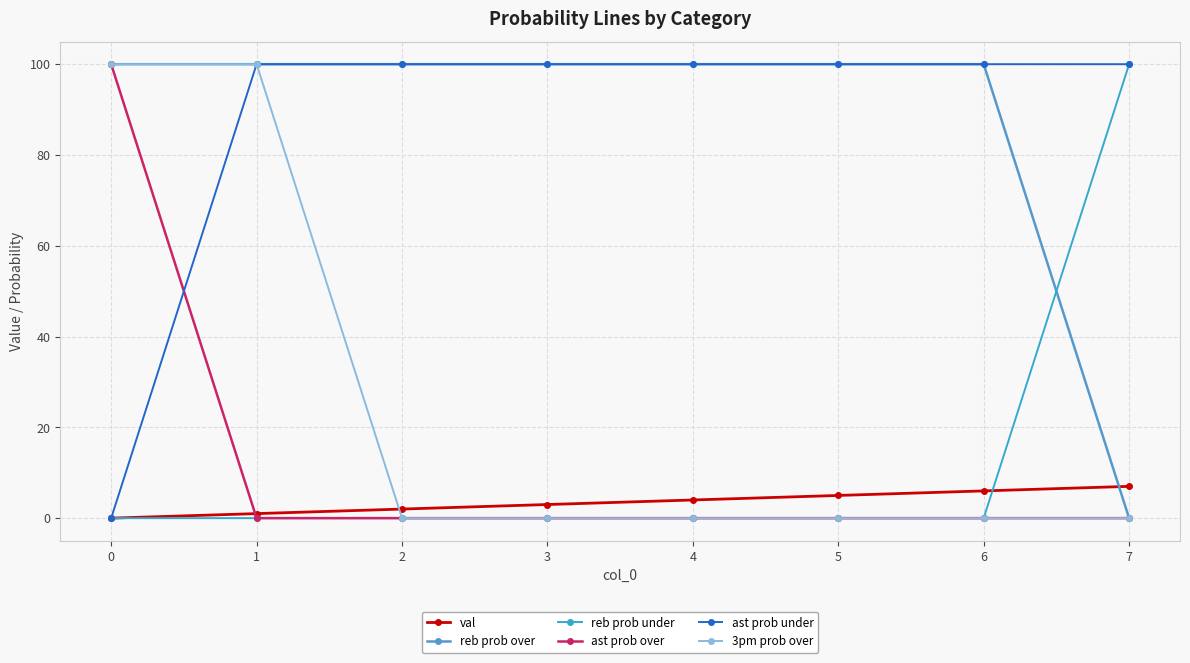

What is the highest value of the ast prob under series?

100